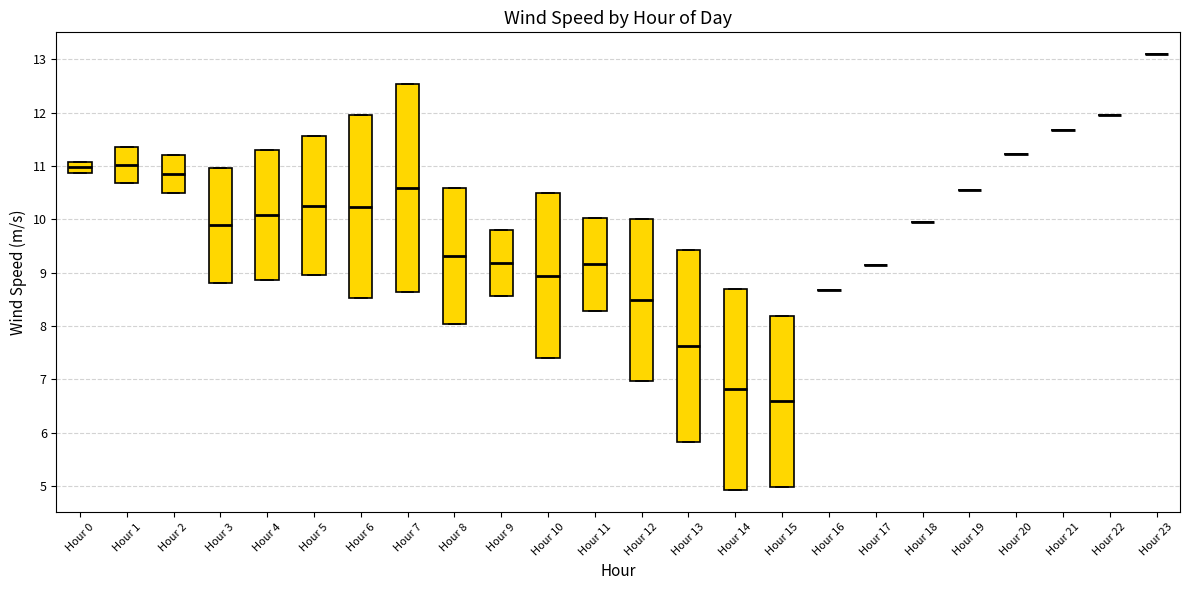

Reading left to right, transcribe this box plot: for each box, give where its median line is, the range the box spans, and where its two whiskers end, as read against the y-axis. The values are not printed on the chart, so give them approximately, as read against the axis.

Hour 0: median 11.0, box 10.9 to 11.1, whiskers 10.9 to 11.1
Hour 1: median 11.0, box 10.7 to 11.4, whiskers 10.7 to 11.4
Hour 2: median 10.8, box 10.5 to 11.2, whiskers 10.5 to 11.2
Hour 3: median 9.9, box 8.8 to 11.0, whiskers 8.8 to 11.0
Hour 4: median 10.1, box 8.9 to 11.3, whiskers 8.9 to 11.3
Hour 5: median 10.3, box 8.9 to 11.6, whiskers 8.9 to 11.6
Hour 6: median 10.2, box 8.5 to 12.0, whiskers 8.5 to 12.0
Hour 7: median 10.6, box 8.6 to 12.5, whiskers 8.6 to 12.5
Hour 8: median 9.3, box 8.0 to 10.6, whiskers 8.0 to 10.6
Hour 9: median 9.2, box 8.6 to 9.8, whiskers 8.6 to 9.8
Hour 10: median 8.9, box 7.4 to 10.5, whiskers 7.4 to 10.5
Hour 11: median 9.2, box 8.3 to 10.0, whiskers 8.3 to 10.0
Hour 12: median 8.5, box 7.0 to 10.0, whiskers 7.0 to 10.0
Hour 13: median 7.6, box 5.8 to 9.4, whiskers 5.8 to 9.4
Hour 14: median 6.8, box 4.9 to 8.7, whiskers 4.9 to 8.7
Hour 15: median 6.6, box 5.0 to 8.2, whiskers 5.0 to 8.2
Hour 16: box collapsed to a line at 8.7, whiskers 8.7 to 8.7
Hour 17: box collapsed to a line at 9.1, whiskers 9.1 to 9.1
Hour 18: box collapsed to a line at 9.9, whiskers 9.9 to 9.9
Hour 19: box collapsed to a line at 10.6, whiskers 10.6 to 10.6
Hour 20: box collapsed to a line at 11.2, whiskers 11.2 to 11.2
Hour 21: box collapsed to a line at 11.7, whiskers 11.7 to 11.7
Hour 22: box collapsed to a line at 12.0, whiskers 12.0 to 12.0
Hour 23: box collapsed to a line at 13.1, whiskers 13.1 to 13.1